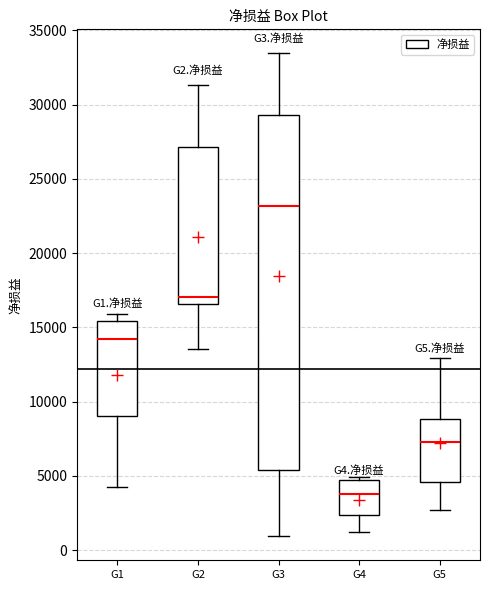

Which box is the tallest, from its lower edge to its upper edge?

G3